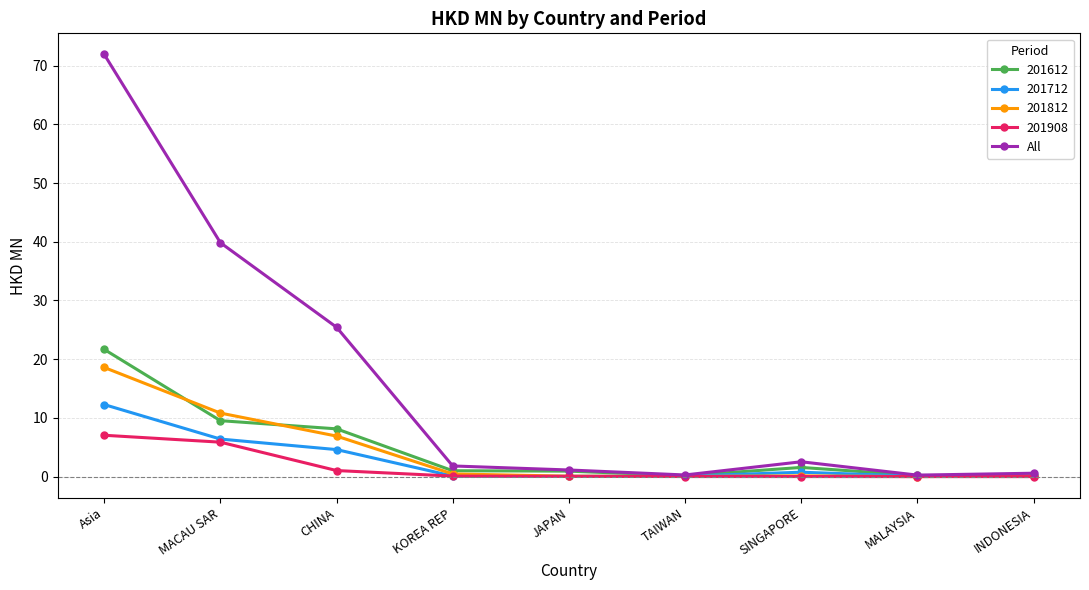

What value does the 201612 series have at MACAU SAR?

9.5